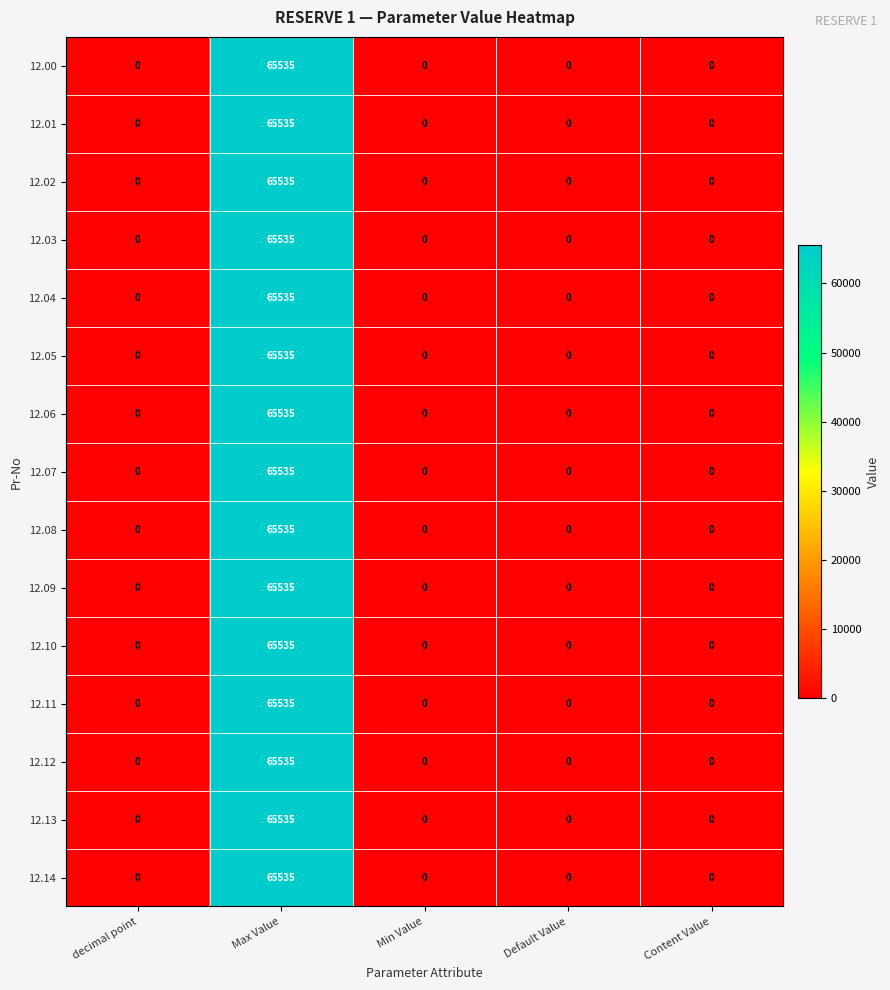

True or false: 12.04 has a value of -42211 at Default Value.

False